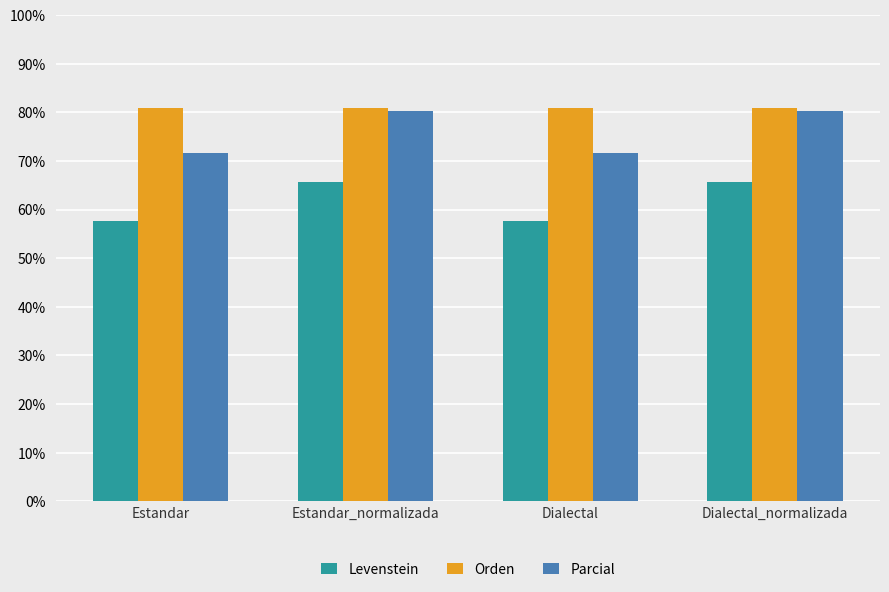

What is the sum of all Parcial values?

303.9